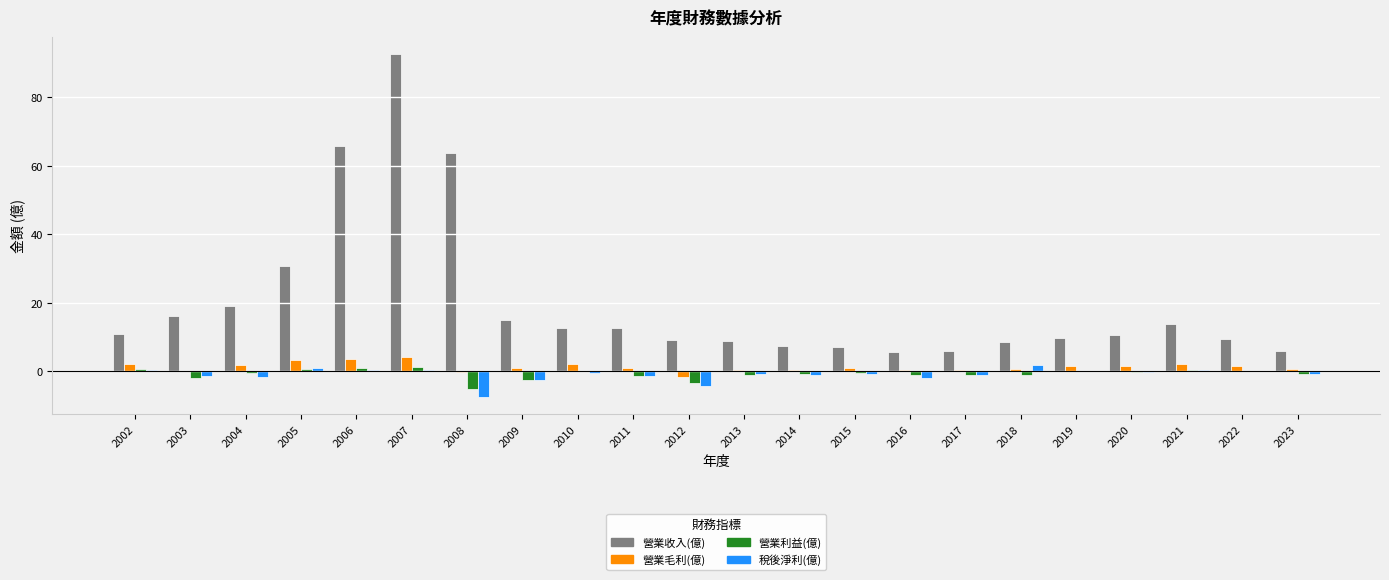

Which category has the highest value in the 營業收入(億) series?

2007